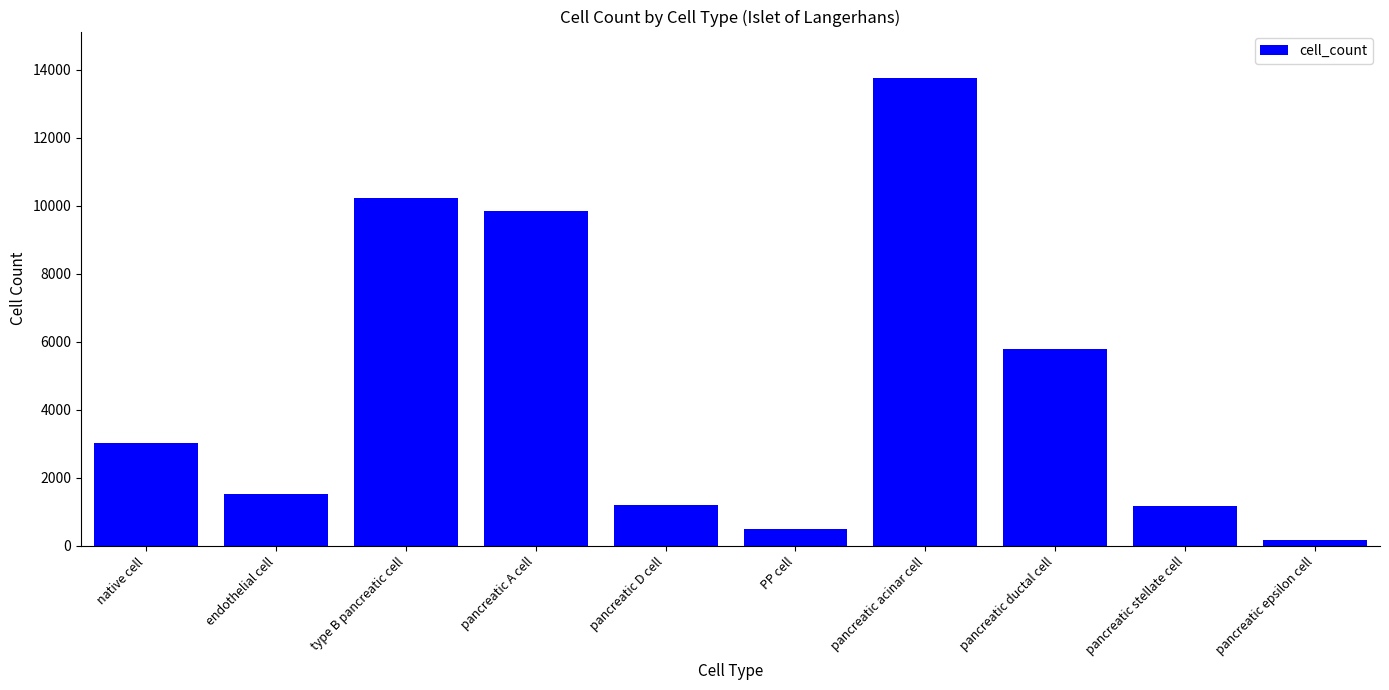

The chart shows a value of 5792 at pancreatic ductal cell. True or false?

True